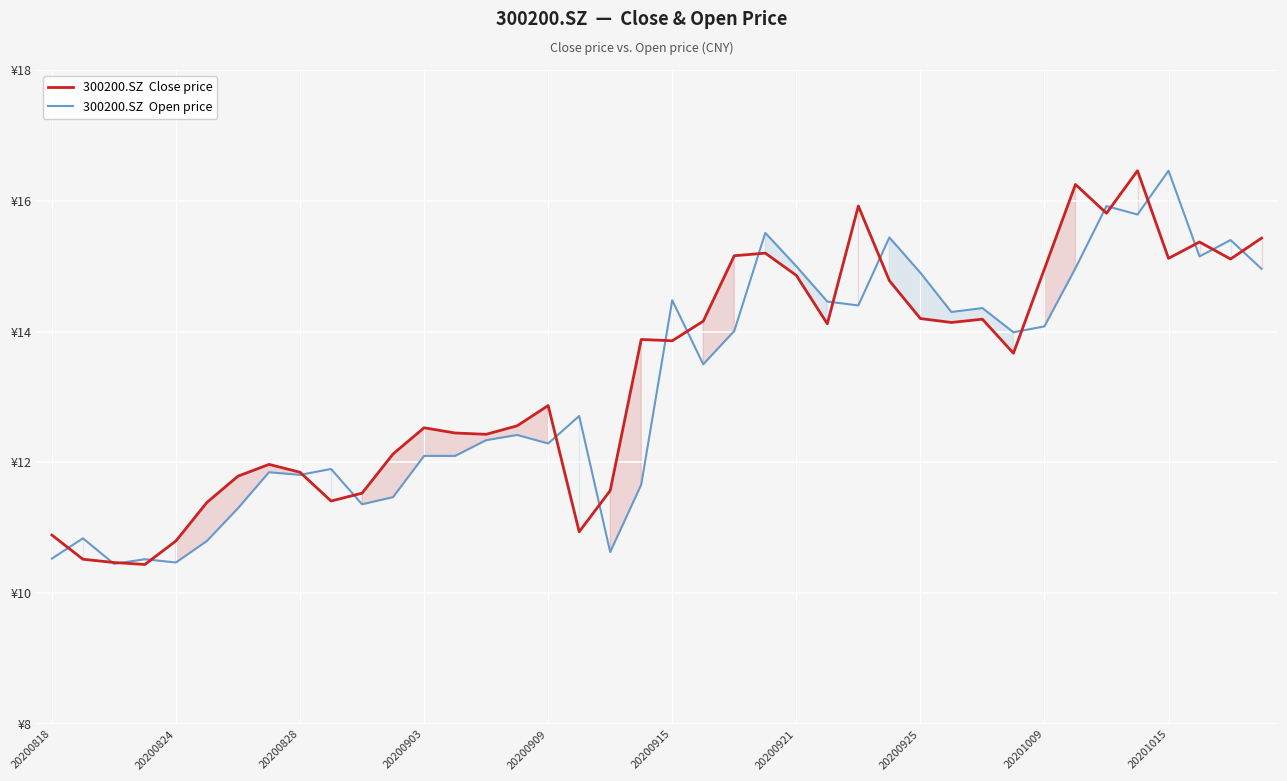

Between which two adjacent categories do 300200.SZ  Close price and 300200.SZ  Open price first intersect?

20200818 and 20200824